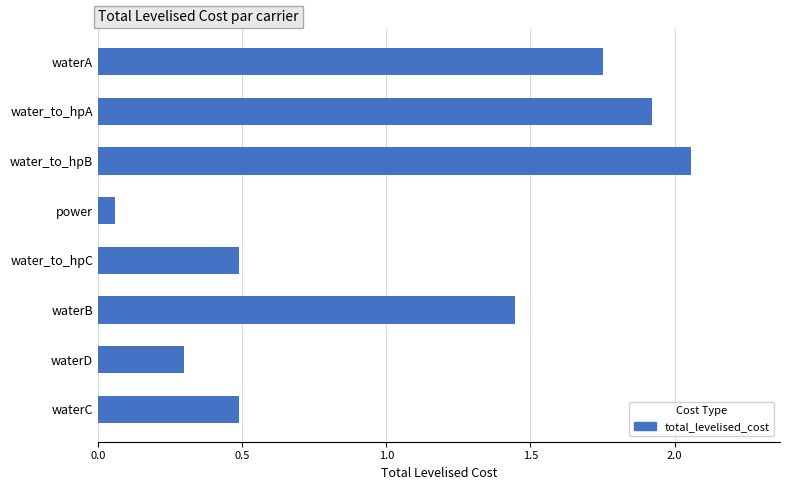

Is it true that the value at waterA is 2.7?

False